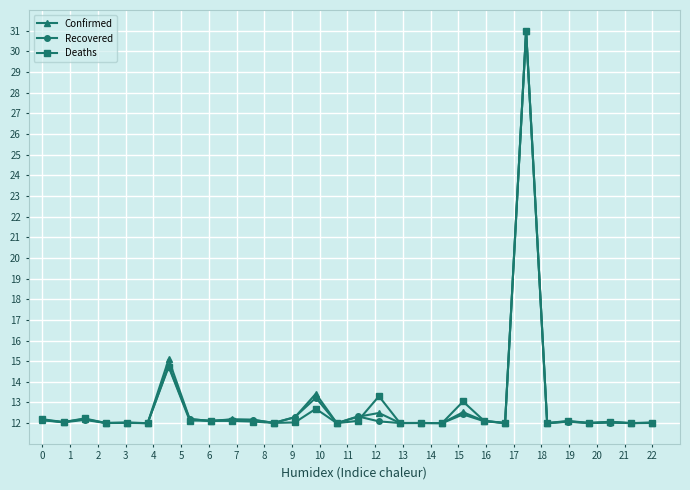

True or false: Confirmed has more than 0 interior local peaks.

True